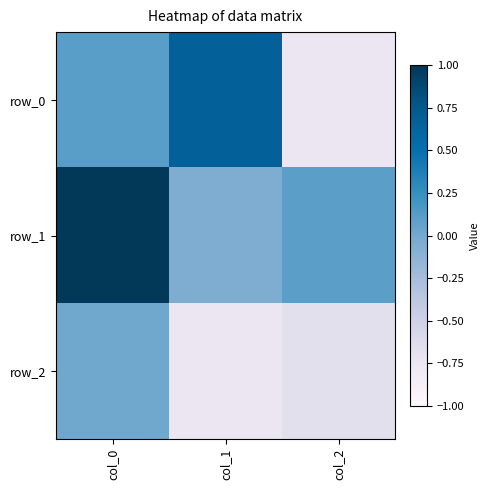

What is the greatest value displayed?

1.0